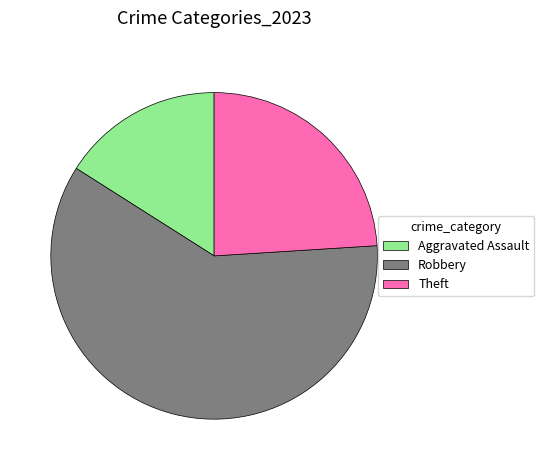

How many slices are in this pie chart?

3